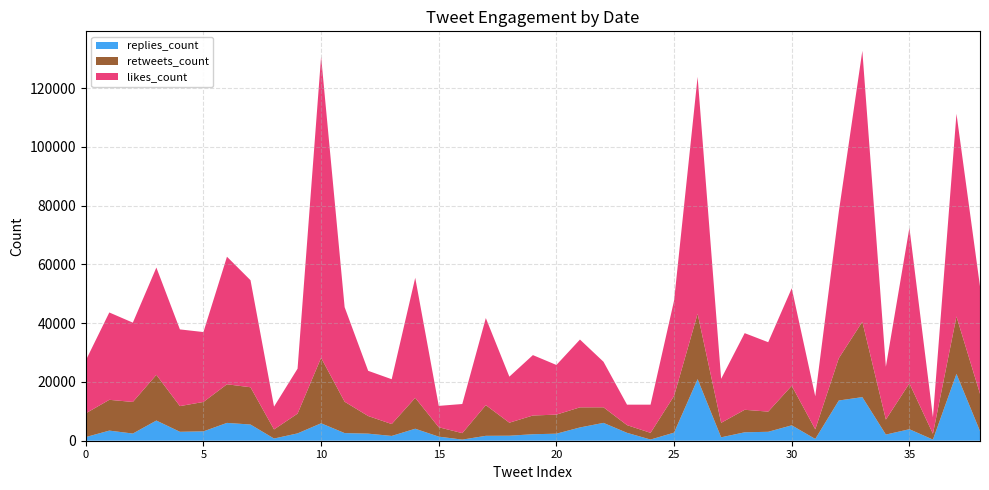

Reading left to right, transcribe all the data shown in this chart.

replies_count: 2019-08-31=1241	2019-08-30=3445	2019-08-29=2445	2019-08-29=6873	2019-08-28=3038	2019-08-27=3183	2019-08-26=6070	2019-08-25=5514	2019-08-24=746	2019-08-23=2498	2019-08-23=5939	2019-08-22=2599	2019-08-21=2410	2019-08-21=1630	2019-08-20=4082	2019-08-20=1390	2019-08-20=381	2019-08-20=1667	2019-08-17=1706	2019-08-17=2212	2019-08-16=2396	2019-08-15=4516	2019-08-14=6074	2019-08-14=2691	2019-08-13=402	2019-08-13=2756	2019-08-12=20971	2019-08-12=1157	2019-08-09=2870	2019-08-07=3041	2019-08-07=5246	2019-08-06=601	2019-08-05=13694	2019-08-04=14839	2019-08-04=2095	2019-08-03=3915	2019-08-03=385	2019-08-02=22768	2019-08-01=3280
retweets_count: 2019-08-31=8091	2019-08-30=10479	2019-08-29=10754	2019-08-29=15560	2019-08-28=8745	2019-08-27=10021	2019-08-26=13147	2019-08-25=12689	2019-08-24=3098	2019-08-23=6723	2019-08-23=22294	2019-08-22=10682	2019-08-21=6000	2019-08-21=4050	2019-08-20=10515	2019-08-20=3197	2019-08-20=2203	2019-08-20=10448	2019-08-17=4433	2019-08-17=6372	2019-08-16=6491	2019-08-15=6849	2019-08-14=5305	2019-08-14=2620	2019-08-13=2277	2019-08-13=12512	2019-08-12=22261	2019-08-12=4935	2019-08-09=7661	2019-08-07=6870	2019-08-07=13469	2019-08-06=3286	2019-08-05=14395	2019-08-04=25672	2019-08-04=5112	2019-08-03=15604	2019-08-03=1995	2019-08-02=19524	2019-08-01=12711
likes_count: 2019-08-31=18000	2019-08-30=29740	2019-08-29=26997	2019-08-29=36521	2019-08-28=26116	2019-08-27=23789	2019-08-26=43421	2019-08-25=36439	2019-08-24=7769	2019-08-23=15310	2019-08-23=102524	2019-08-22=32177	2019-08-21=15388	2019-08-21=15255	2019-08-20=40867	2019-08-20=7273	2019-08-20=9917	2019-08-20=29650	2019-08-17=15670	2019-08-17=20563	2019-08-16=16902	2019-08-15=23076	2019-08-14=15506	2019-08-14=6965	2019-08-13=9596	2019-08-13=32469	2019-08-12=80643	2019-08-12=14978	2019-08-09=26094	2019-08-07=23625	2019-08-07=33183	2019-08-06=11230	2019-08-05=49846	2019-08-04=92224	2019-08-04=17978	2019-08-03=52959	2019-08-03=5603	2019-08-02=69011	2019-08-01=36553